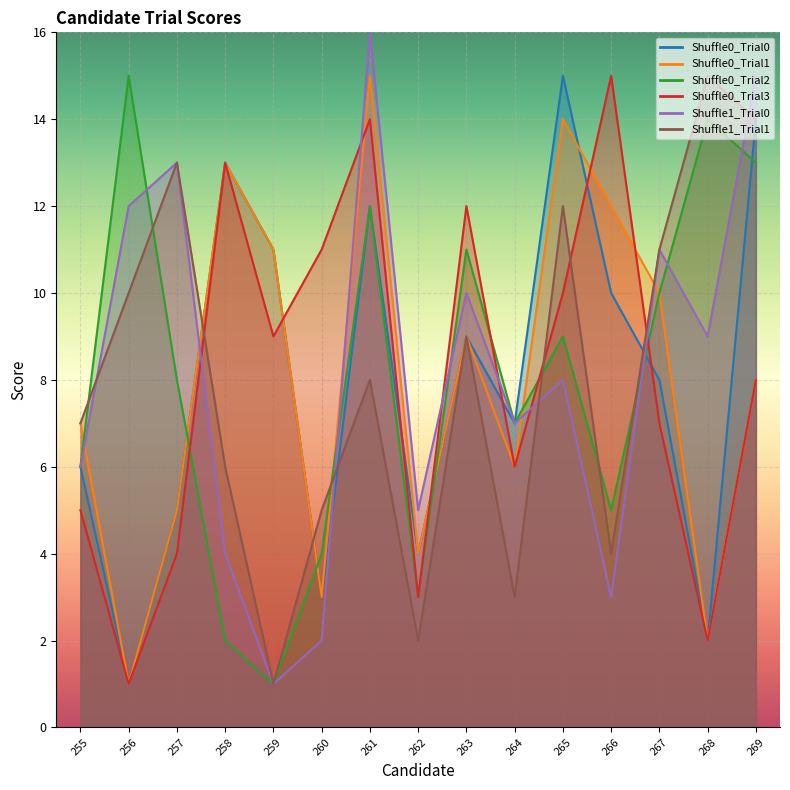

Is it true that Shuffle0_Trial0 equals 5 at 259?

False